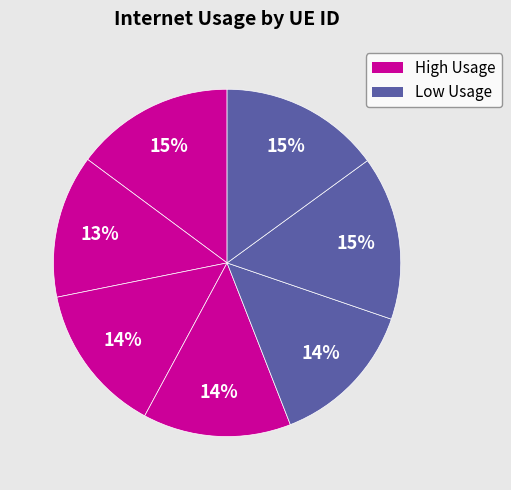

How many slices are in this pie chart?

7